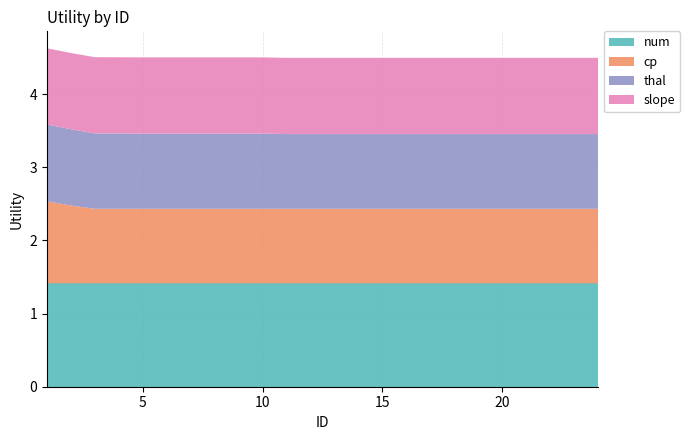

Reading left to right, what are all the values shown in this chart?

num: 1.4	1.4	1.4	1.4	1.4	1.4	1.4	1.4	1.4	1.4	1.4	1.4	1.4	1.4	1.4	1.4	1.4	1.4	1.4	1.4	1.4	1.4	1.4	1.4
cp: 1.1	1.1	1.0	1.0	1.0	1.0	1.0	1.0	1.0	1.0	1.0	1.0	1.0	1.0	1.0	1.0	1.0	1.0	1.0	1.0	1.0	1.0	1.0	1.0
thal: 1.1	1.0	1.0	1.0	1.0	1.0	1.0	1.0	1.0	1.0	1.0	1.0	1.0	1.0	1.0	1.0	1.0	1.0	1.0	1.0	1.0	1.0	1.0	1.0
slope: 1.0	1.0	1.0	1.0	1.0	1.0	1.0	1.0	1.0	1.0	1.0	1.0	1.0	1.0	1.0	1.0	1.0	1.0	1.0	1.0	1.0	1.0	1.0	1.0